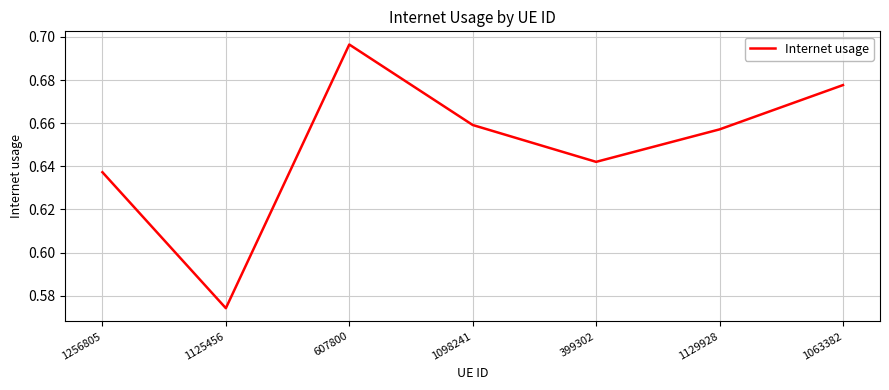

At which category does the chart reach its minimum across all series?

1125456